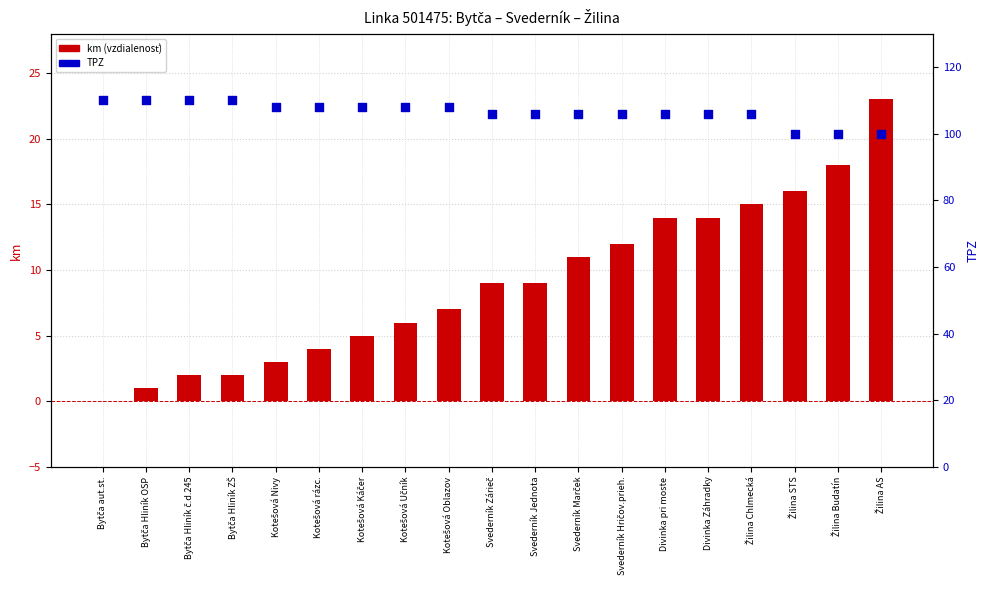

Which series contains the highest Y value?

TPZ